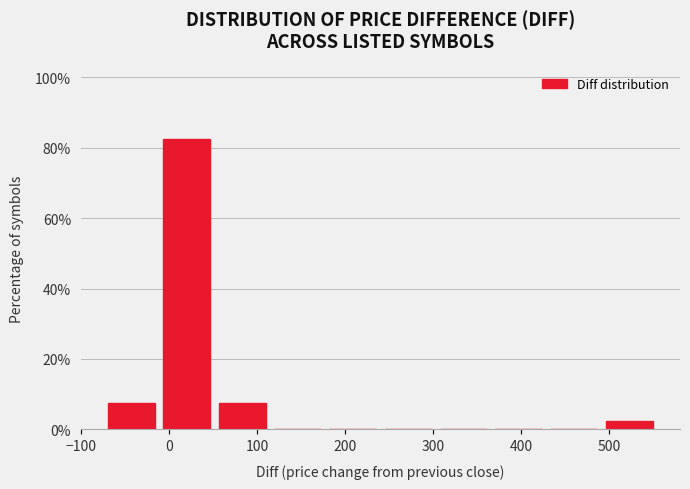

Reading left to right, list every bar in this chart as the range it spans on the x-axis followed by its height. Neither the bar edges nor the heights are printed on the chart, so give them approximately, as read against the axes.

-70 to -10: 8
-10 to 50: 82
50 to 110: 8
110 to 180: 0
180 to 240: 0
240 to 300: 0
300 to 370: 0
370 to 430: 0
430 to 490: 0
490 to 550: 2